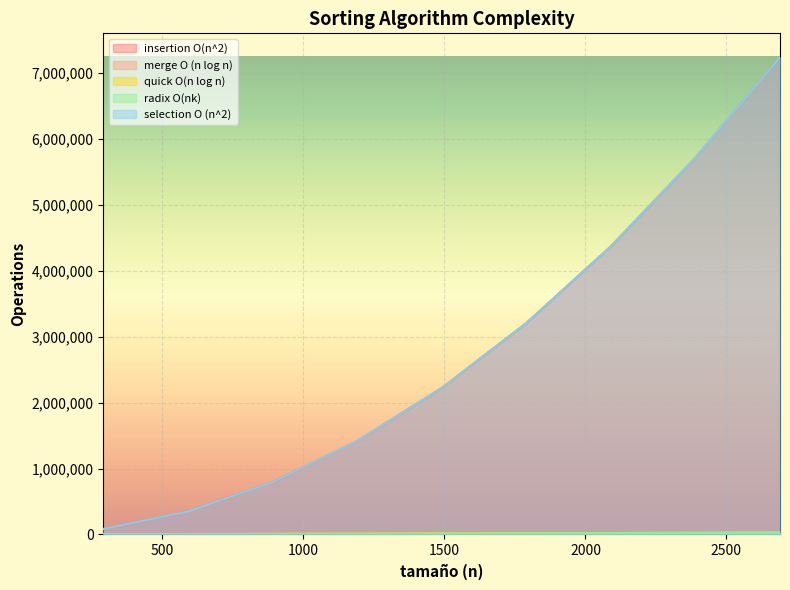

Which has a higher value, 2090 or 2690?

2690